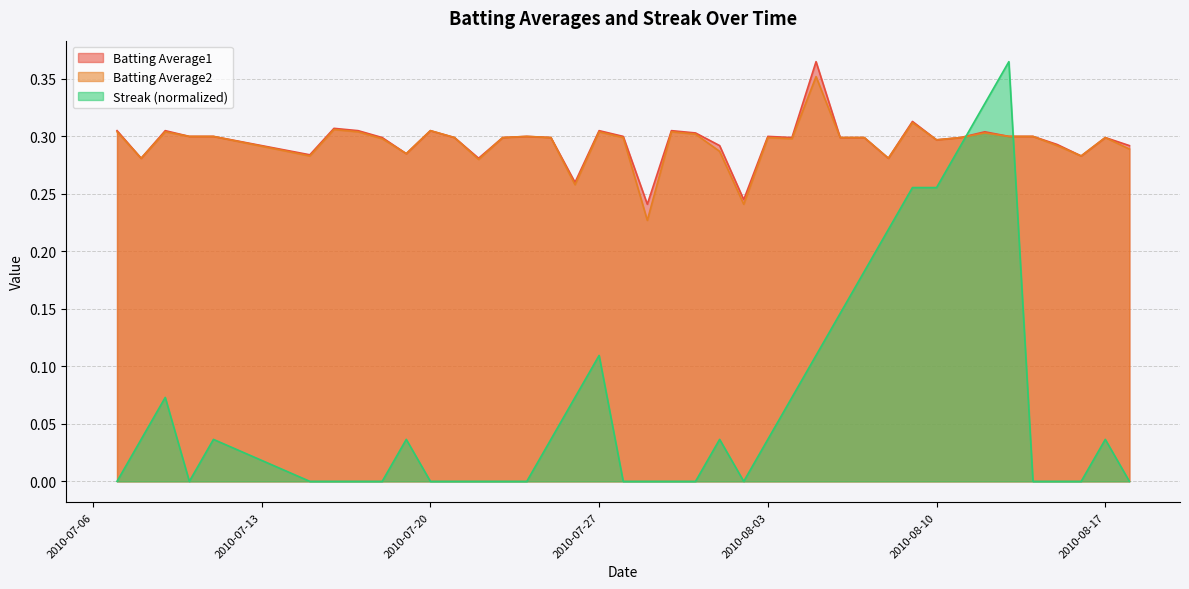

Reading left to right, transcribe all the data shown in this chart.

Batting Average1: 0.3	0.3	0.3	0.3	0.3	0.3	0.3	0.3	0.3	0.3	0.3	0.3	0.3	0.3	0.3	0.3	0.3	0.3	0.3	0.2	0.3	0.3	0.3	0.2	0.3	0.3	0.4	0.3	0.3	0.3	0.3	0.3	0.3	0.3	0.3	0.3	0.3	0.3	0.3	0.3
Batting Average2: 0.3	0.3	0.3	0.3	0.3	0.3	0.3	0.3	0.3	0.3	0.3	0.3	0.3	0.3	0.3	0.3	0.3	0.3	0.3	0.2	0.3	0.3	0.3	0.2	0.3	0.3	0.4	0.3	0.3	0.3	0.3	0.3	0.3	0.3	0.3	0.3	0.3	0.3	0.3	0.3
Streak: 0.0	0.0	0.1	0.0	0.0	0.0	0.0	0.0	0.0	0.0	0.0	0.0	0.0	0.0	0.0	0.0	0.1	0.1	0.0	0.0	0.0	0.0	0.0	0.0	0.0	0.1	0.1	0.1	0.2	0.2	0.3	0.3	0.3	0.3	0.4	0.0	0.0	0.0	0.0	0.0